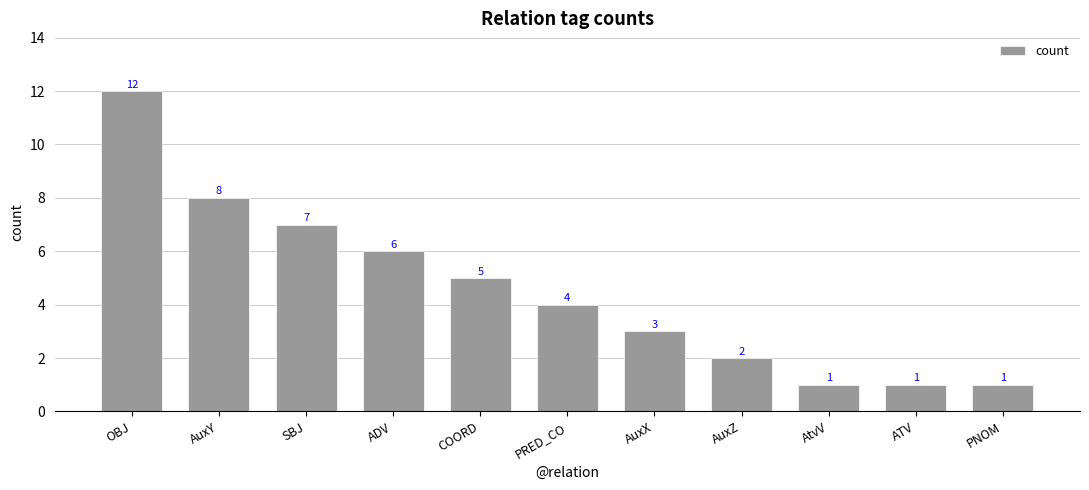

Approximately how many times larger is the value at AuxY compared to AuxZ?

4.0